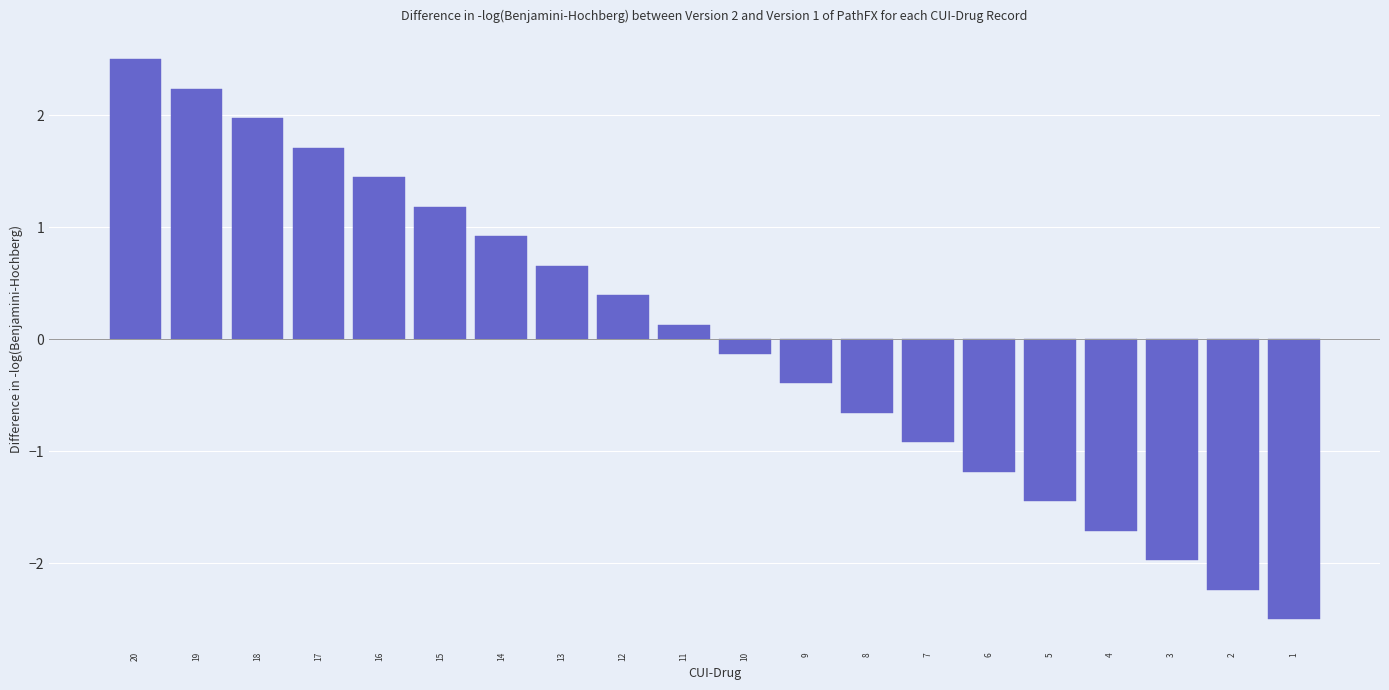

Which category has the highest value across all series?

20